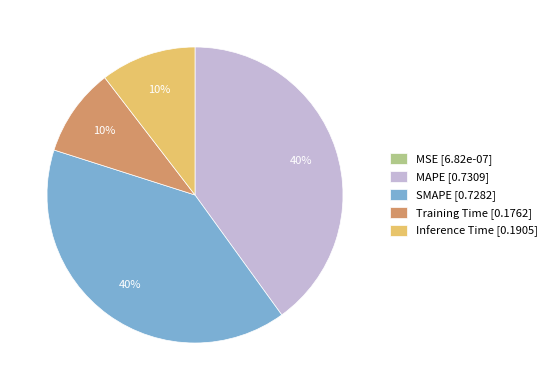

Does MAPE account for over 50% of the chart?

No